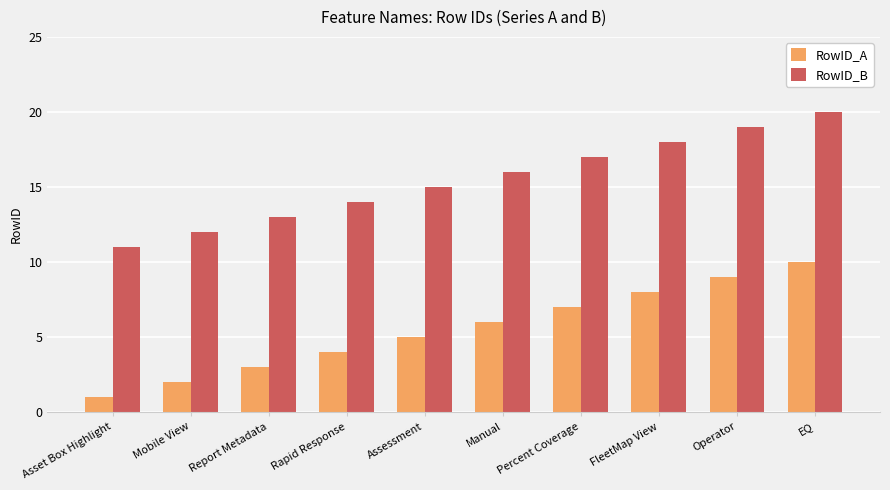

What is the average value of the RowID_B series?

16